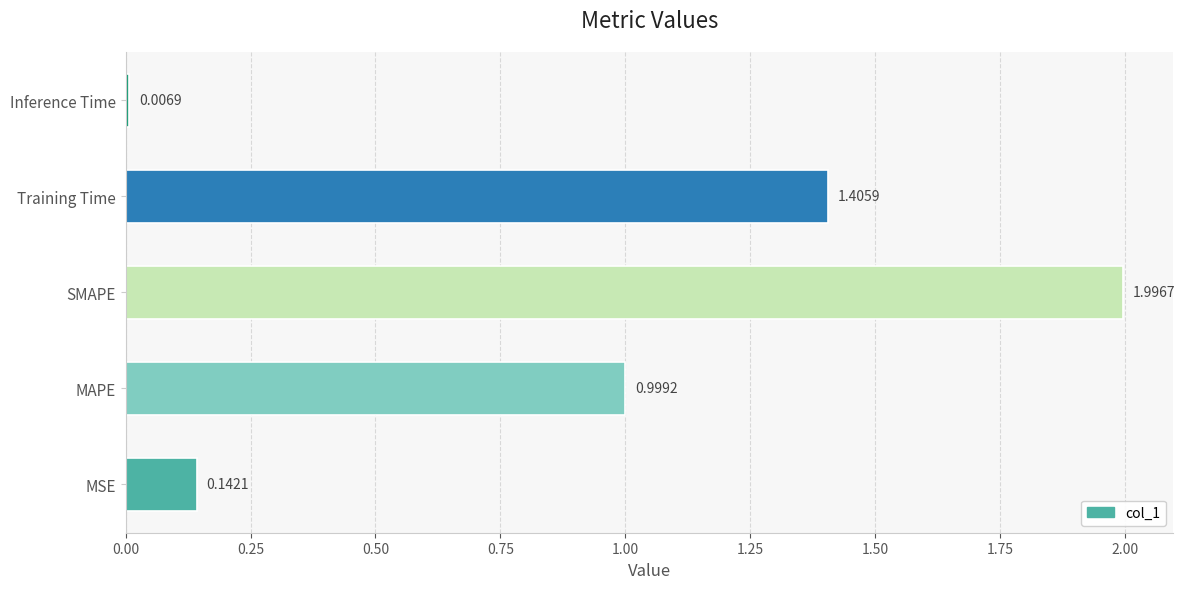

What is the difference between the values at SMAPE and Training Time?

0.6